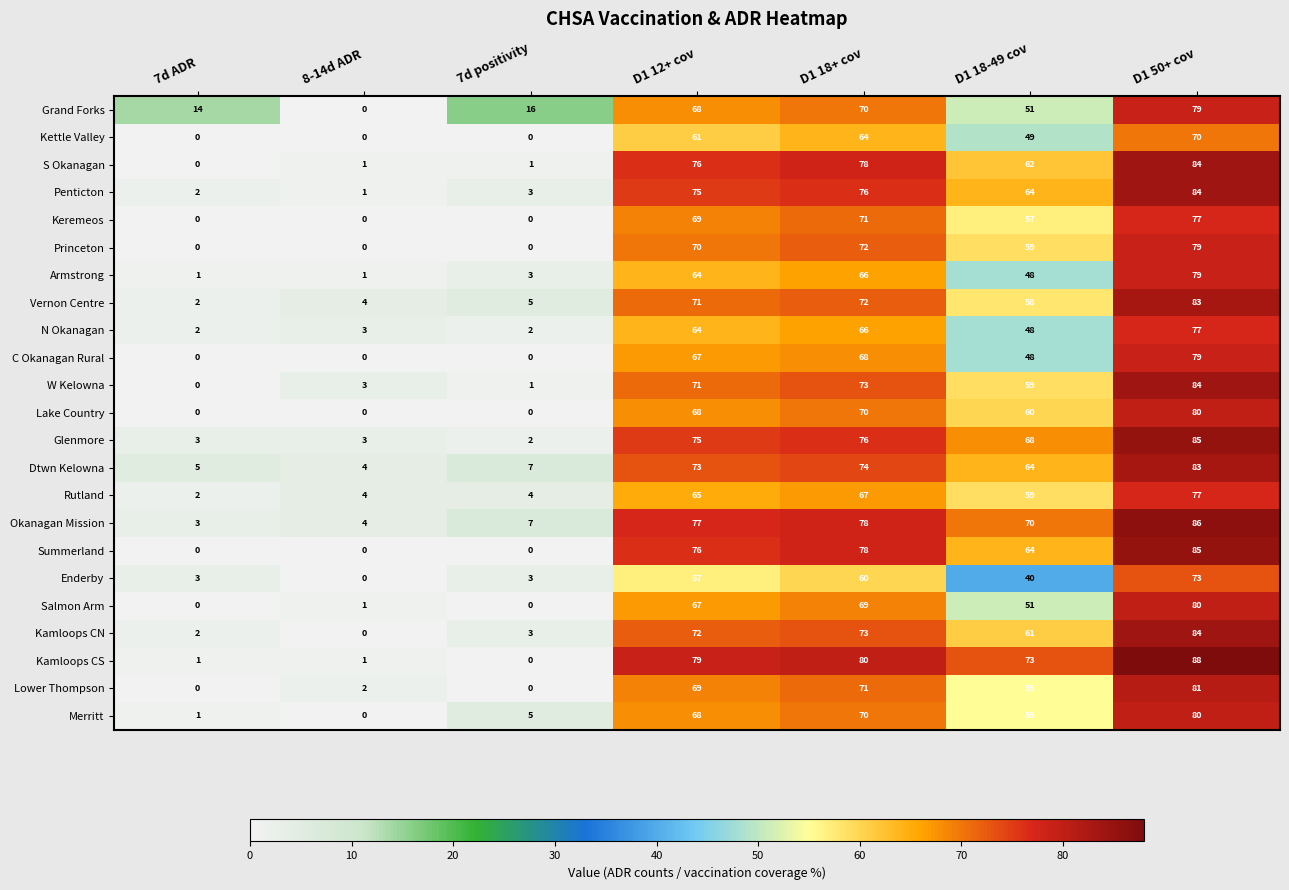

At which category does the chart reach its peak across all series?

D1 50+ cov